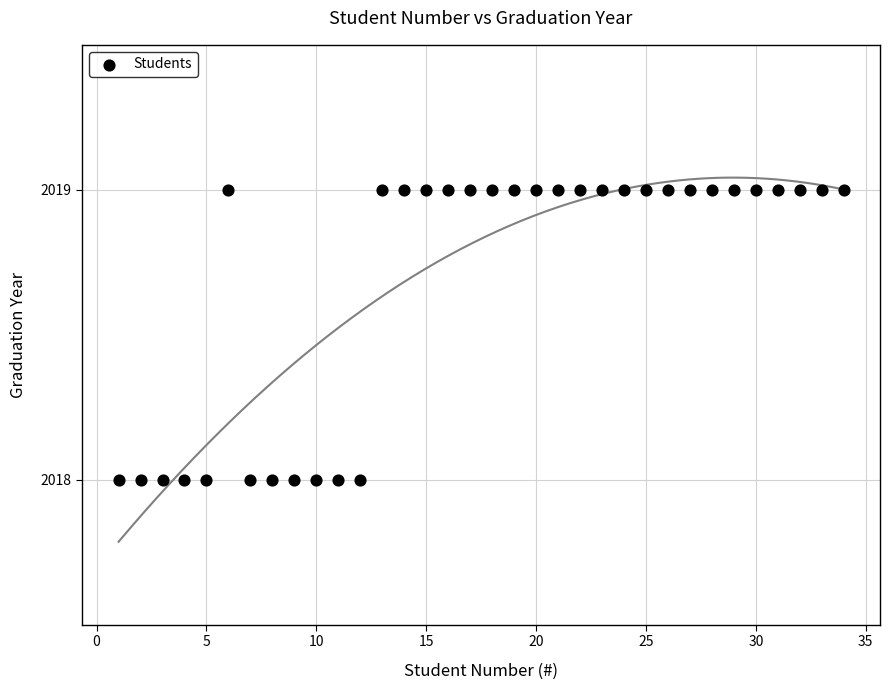

What is the range of X values (max minus min)?

33